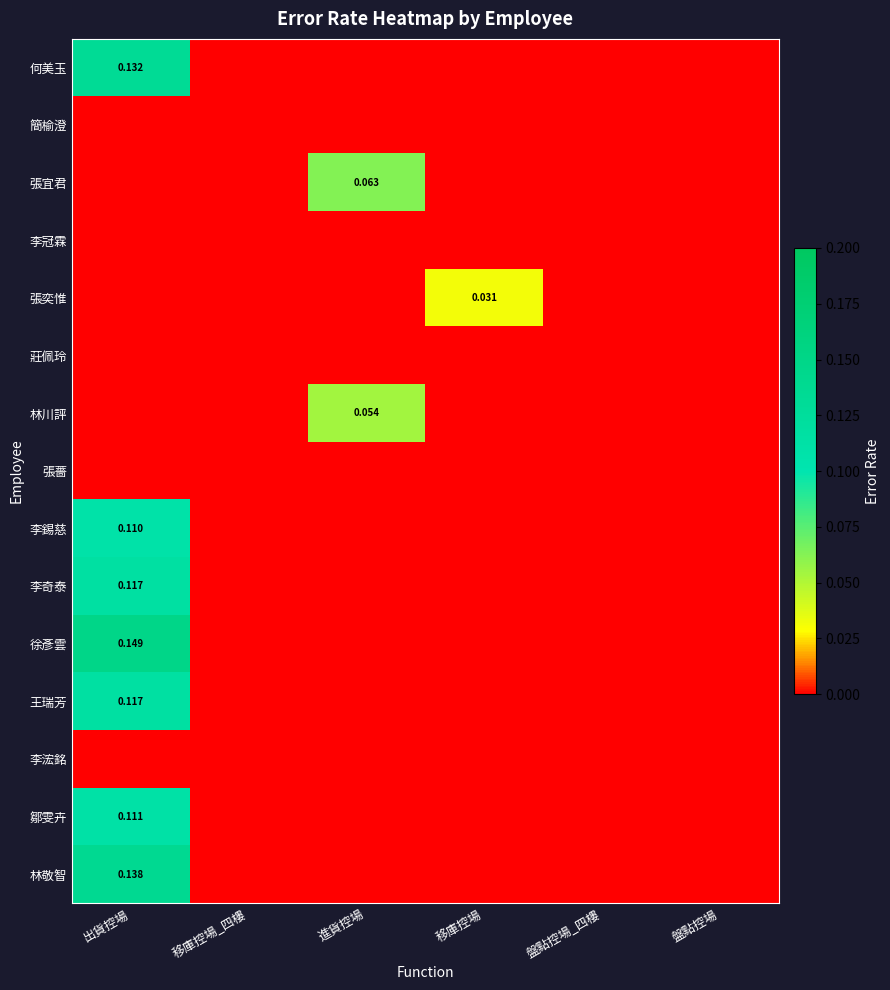

The 林川評 series shows -0.0 at 出貨控場. True or false?

False